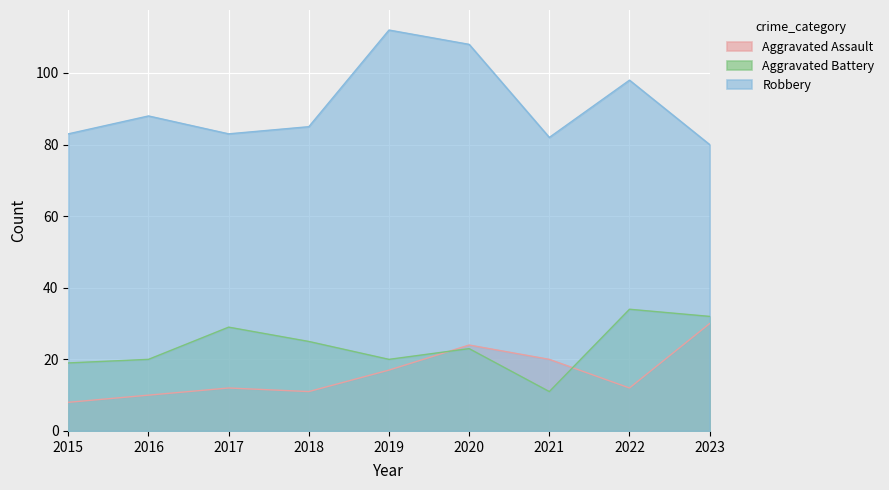

What is the difference between the highest and lowest values at 2016?

78